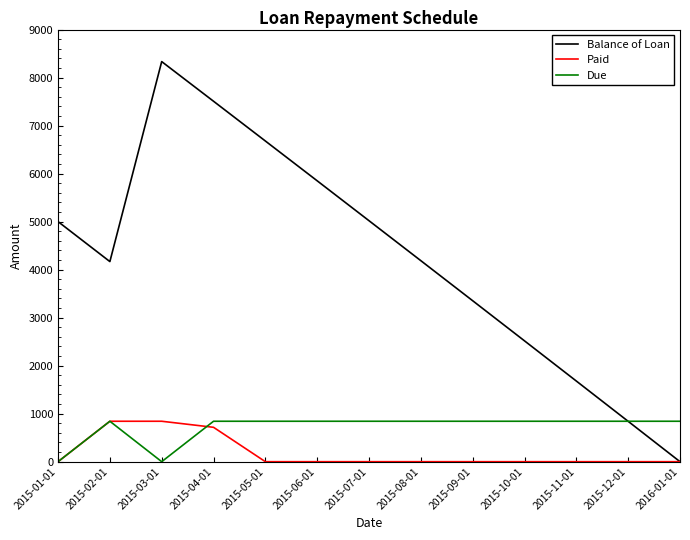

Rank the series at 2015-05-01 from highest to lowest value.

Balance of Loan, Due, Paid